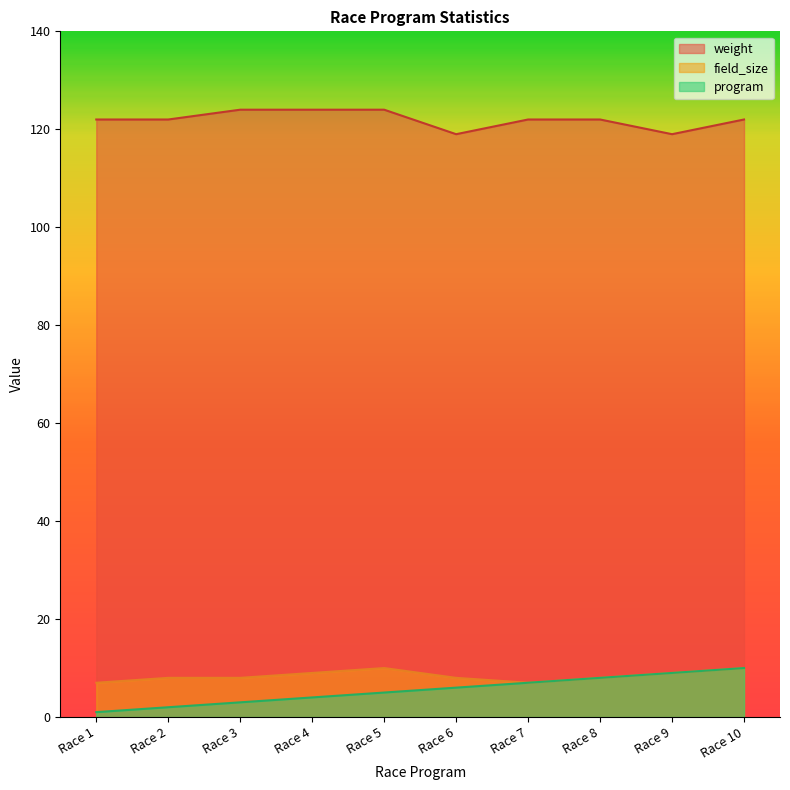

List the labels in order of weight value, largest first.

Race 3, Race 4, Race 5, Race 1, Race 2, Race 7, Race 8, Race 10, Race 6, Race 9